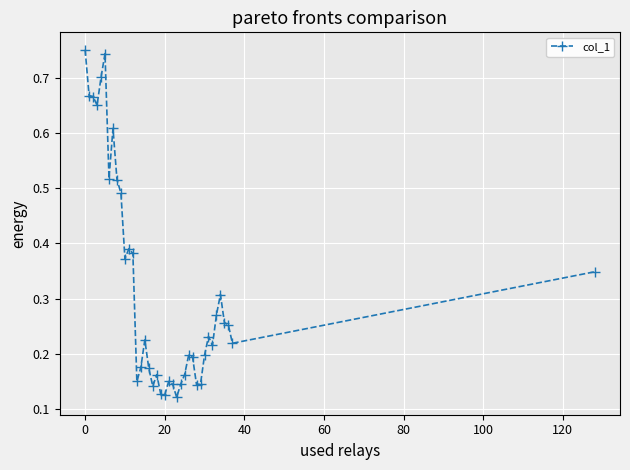

True or false: there are more than 1 points higher than both neighbors.

True